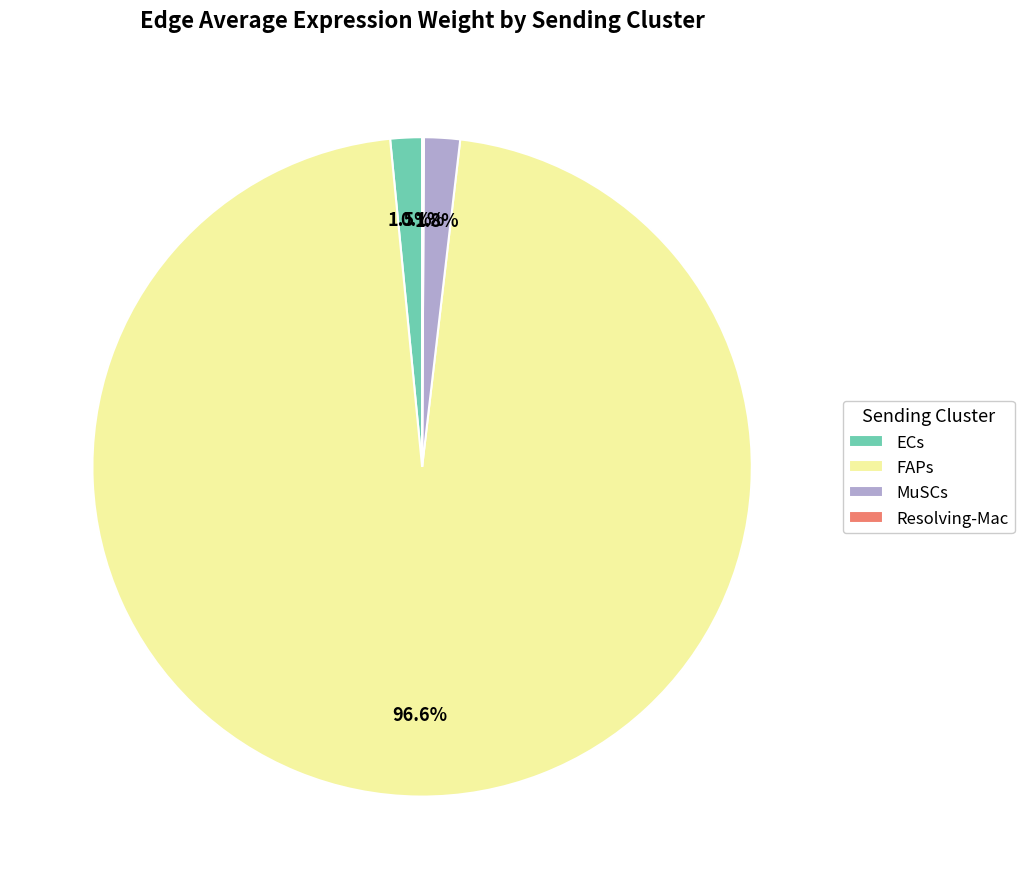

Which category has the biggest portion of the pie?

FAPs